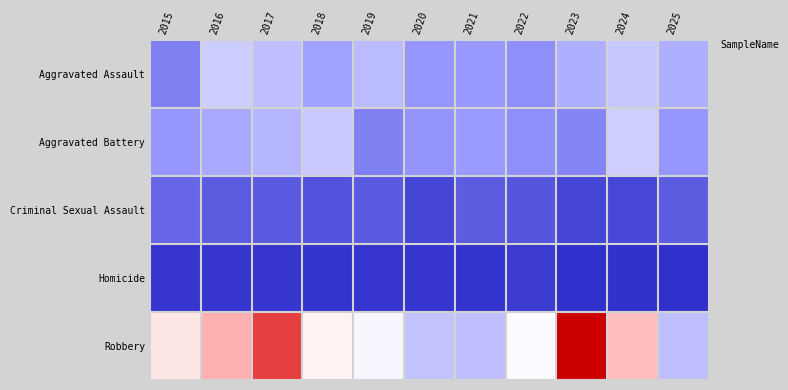

Reading right to left, transcribe all the data shown in this chart.

Aggravated Assault: 2025=55	2024=65	2023=55	2022=41	2021=45	2020=44	2019=60	2018=49	2017=62	2016=67	2015=34
Aggravated Battery: 2025=44	2024=68	2023=37	2022=41	2021=46	2020=43	2019=35	2018=66	2017=58	2016=52	2015=44
Criminal Sexual Assault: 2025=20	2024=11	2023=10	2022=17	2021=20	2020=10	2019=19	2018=16	2017=19	2016=20	2015=24
Homicide: 2025=1	2024=2	2023=1	2022=6	2021=3	2020=4	2019=4	2018=3	2017=4	2016=4	2015=4
Robbery: 2025=62	2024=110	2023=177	2022=87	2021=62	2020=63	2019=86	2018=93	2017=153	2016=114	2015=97